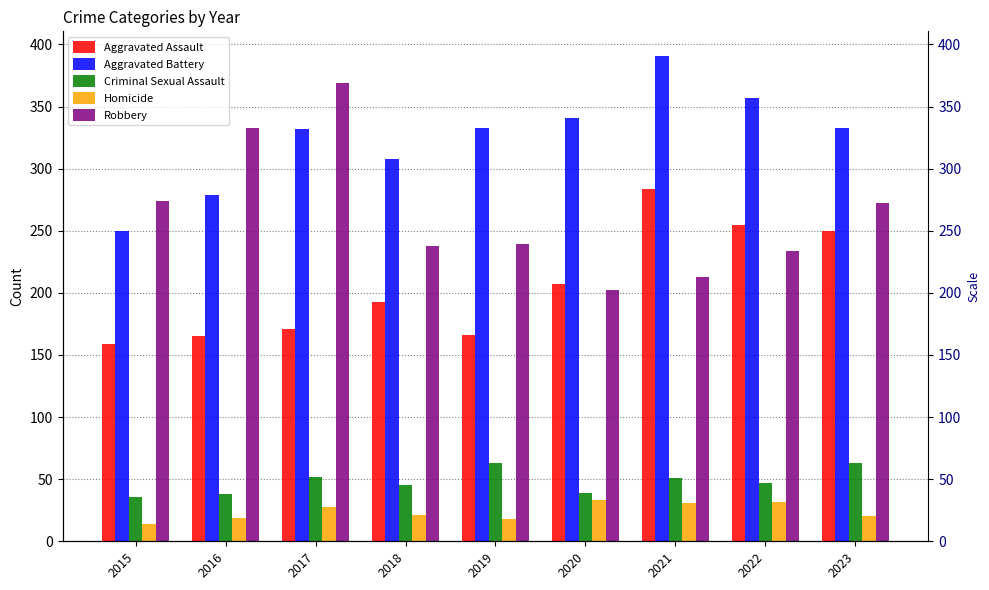

How many values in the Criminal Sexual Assault series exceed 47?

4